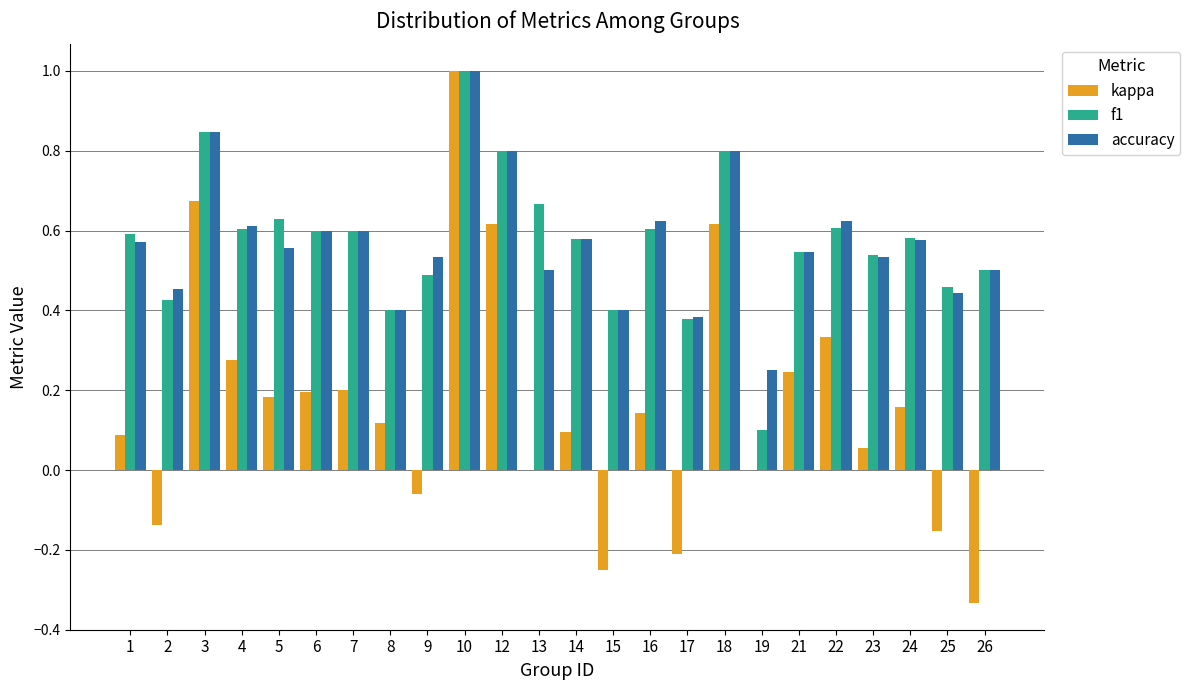

Between 19 and 21, which series saw the biggest shift?

f1